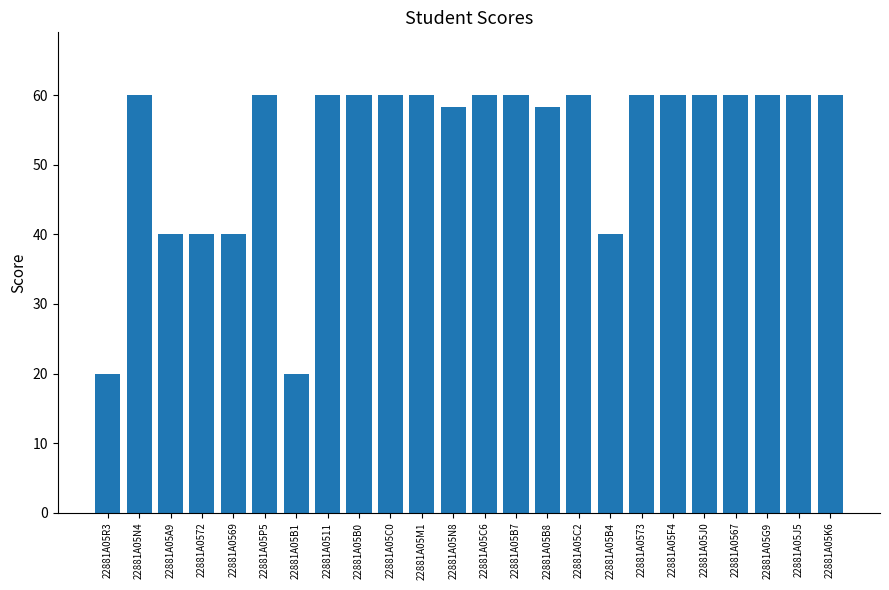

What is the change in value from 22881A05A9 to 22881A05B1?

-20.0